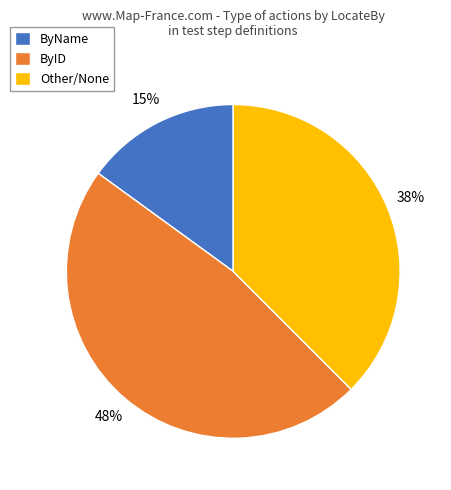

Which slice is the smallest?

ByName